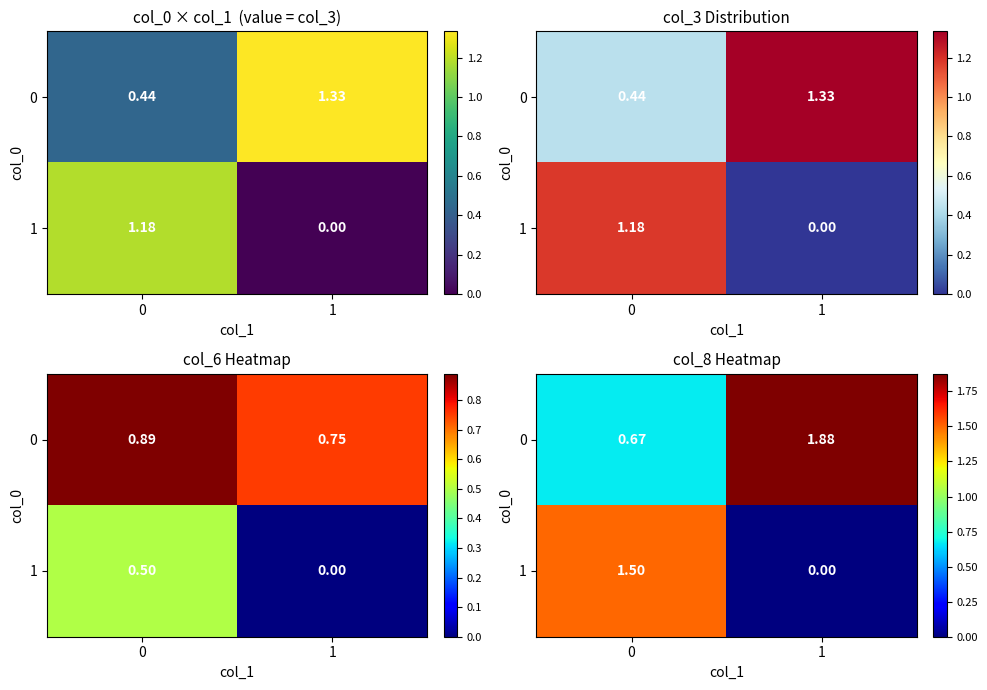

Which series changed the most between 0 and 1?

1